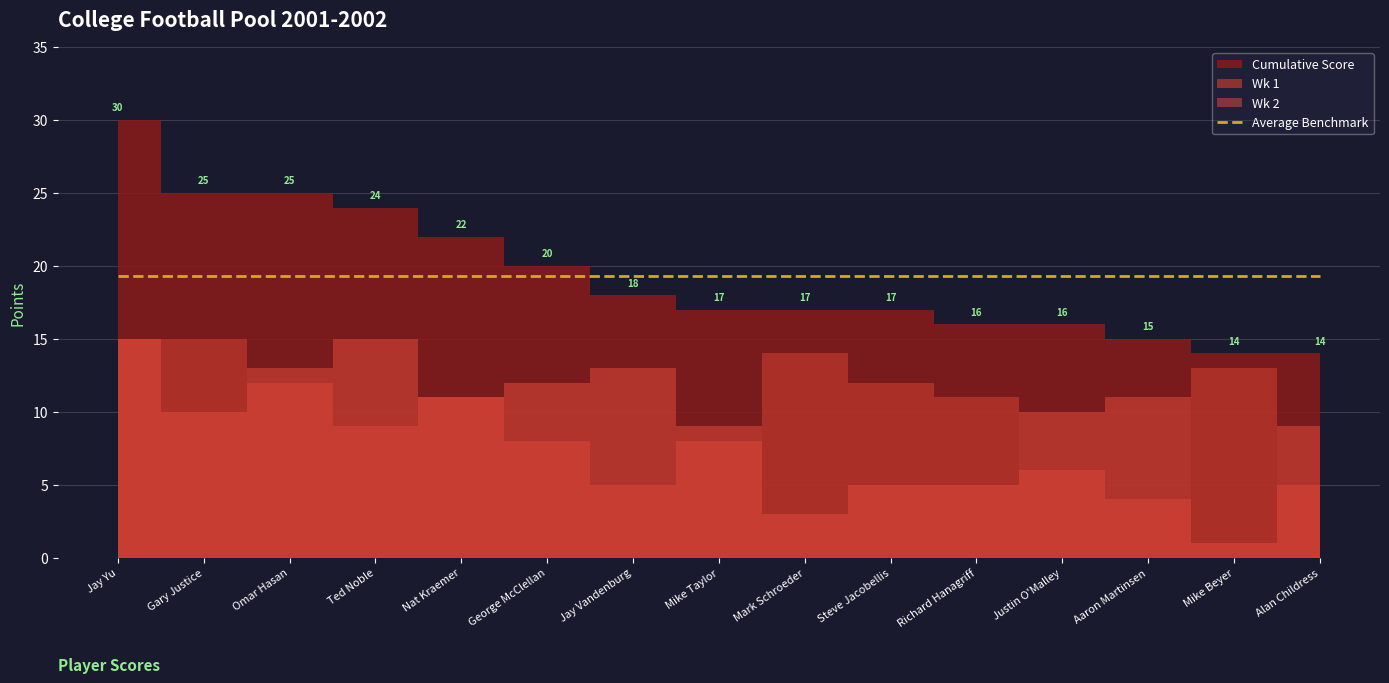

Is the value of Wk 2 at Mike Beyer greater than the value of Wk 1 at Justin O'Malley?

No